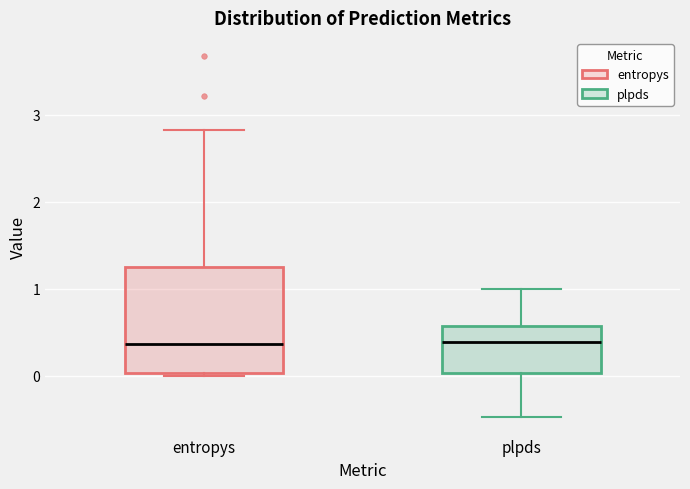

Which box is the tallest, from its lower edge to its upper edge?

entropys